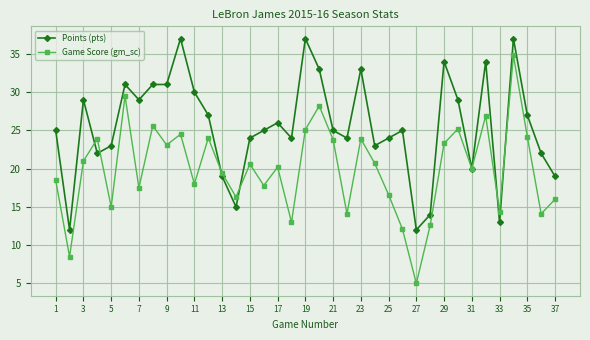

What are all the series names shown in the legend?

Points (pts), Game Score (gm_sc)